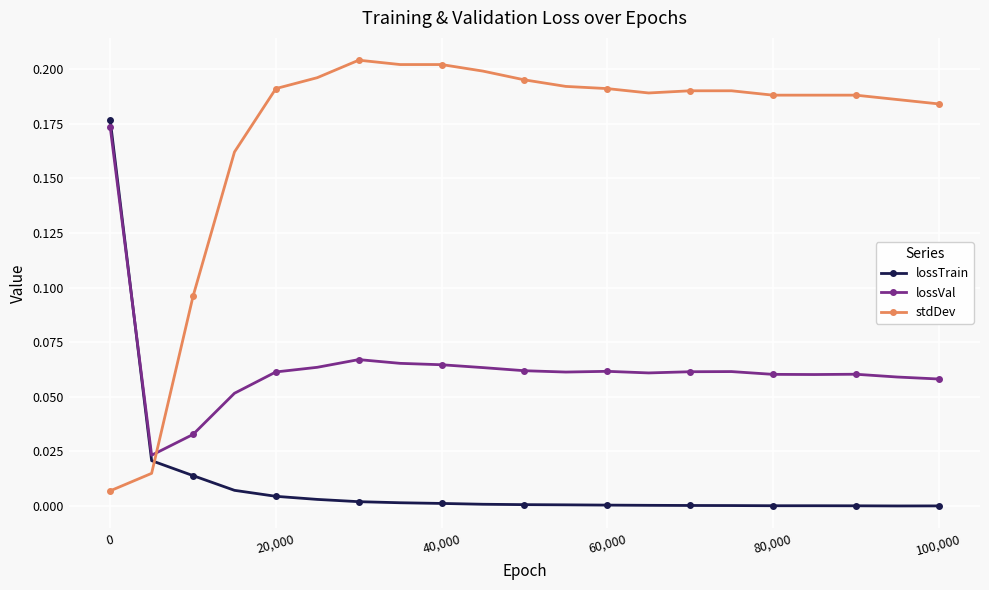

How many lines are shown in the chart?

3